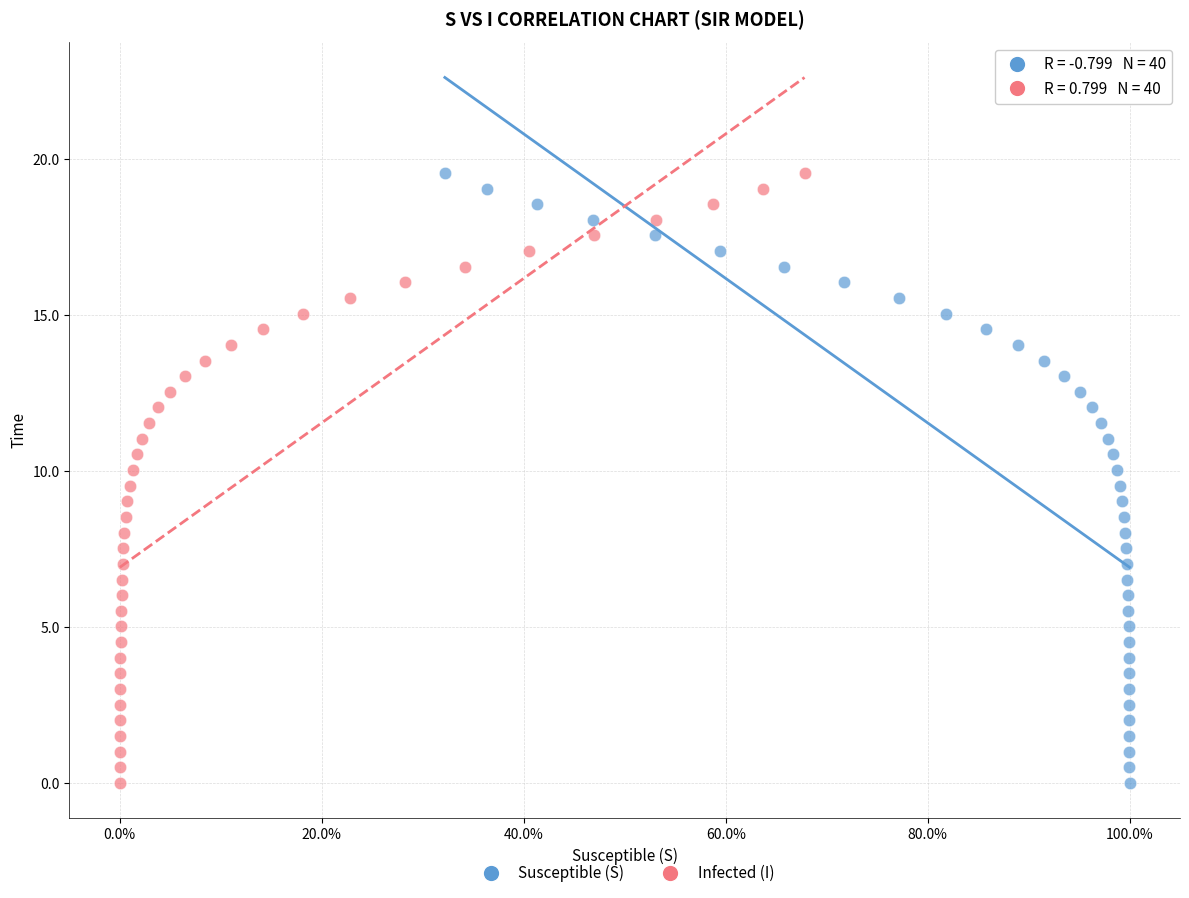

What are all the series names shown in the legend?

Susceptible (S), Infected (I)